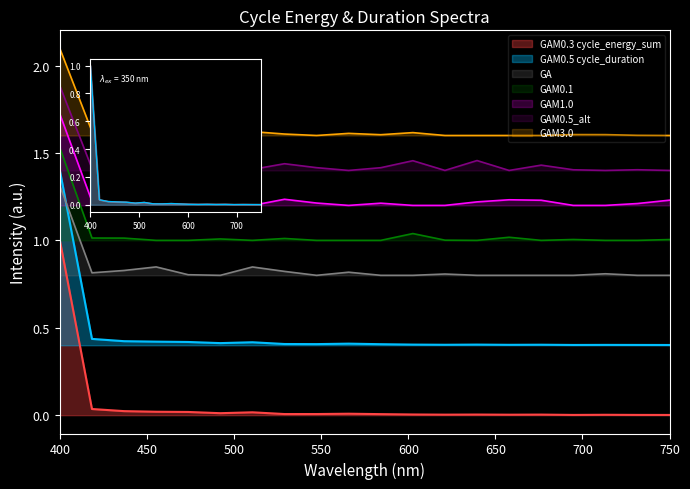

What is the difference between the maximum and minimum values in the cycle_duration series?

1.0